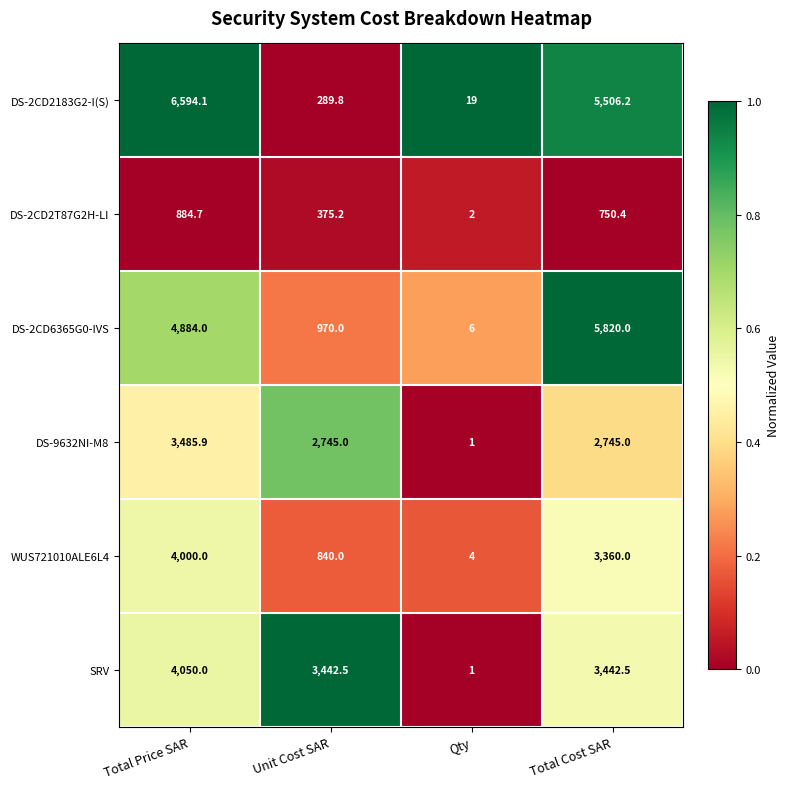

Reading right to left, list all the values displayed in this chart.

DS-2CD2183G2-I(S): Total Cost SAR=5506.2	Qty=19.0	Unit Cost SAR=289.8	Total Price SAR=6594.1
DS-2CD2T87G2H-LI: Total Cost SAR=750.4	Qty=2.0	Unit Cost SAR=375.2	Total Price SAR=884.7
DS-2CD6365G0-IVS: Total Cost SAR=5820.0	Qty=6.0	Unit Cost SAR=970.0	Total Price SAR=4884.0
DS-9632NI-M8: Total Cost SAR=2745.0	Qty=1.0	Unit Cost SAR=2745.0	Total Price SAR=3485.9
WUS721010ALE6L4: Total Cost SAR=3360.0	Qty=4.0	Unit Cost SAR=840.0	Total Price SAR=4000.0
SRV: Total Cost SAR=3442.5	Qty=1.0	Unit Cost SAR=3442.5	Total Price SAR=4050.0